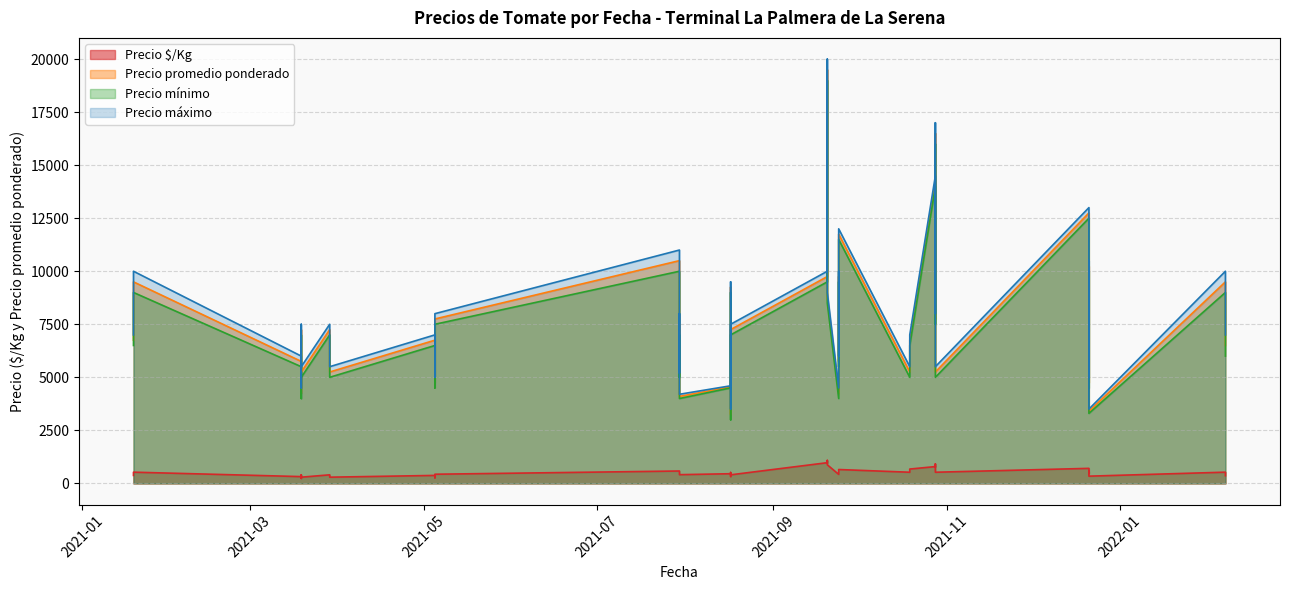

Is it true that Precio máximo equals 3682 at 2021-01-19?

False